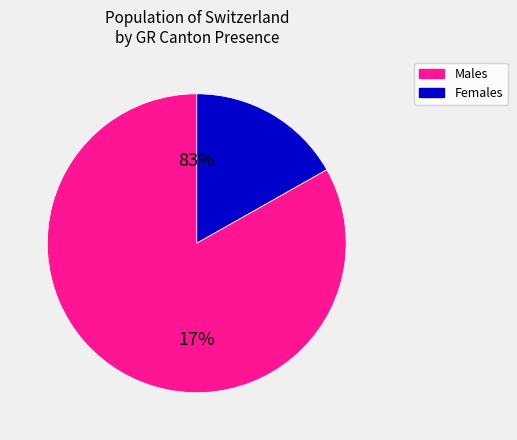

Does GR=4 account for over 50% of the chart?

No